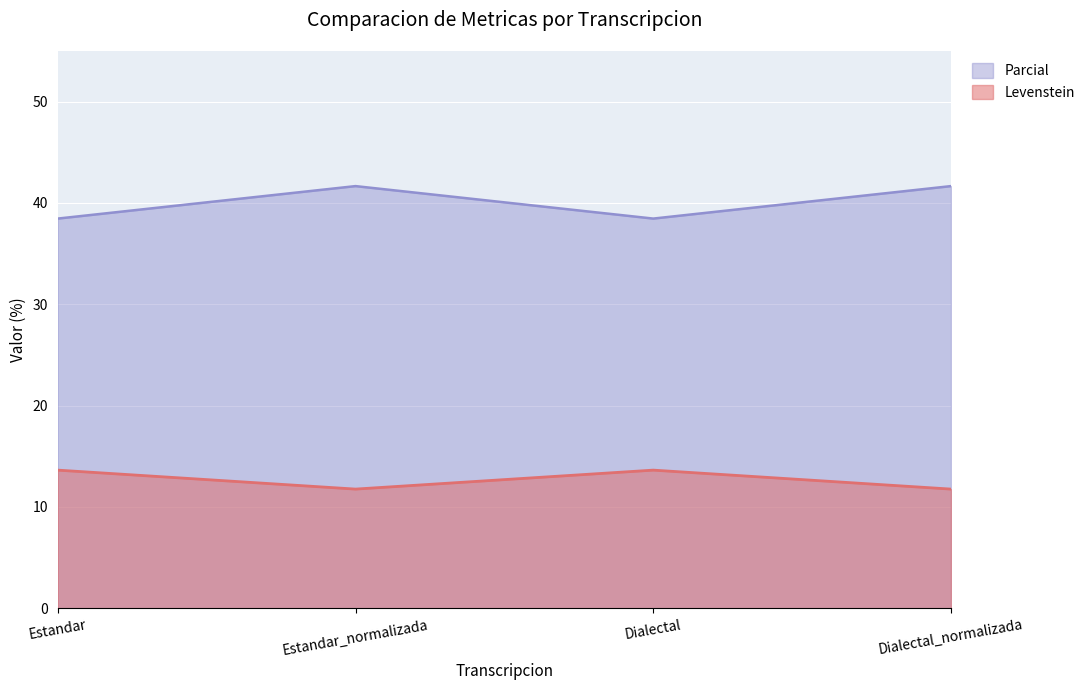

What is the sum of the Parcial values at Dialectal and Estandar?

76.9